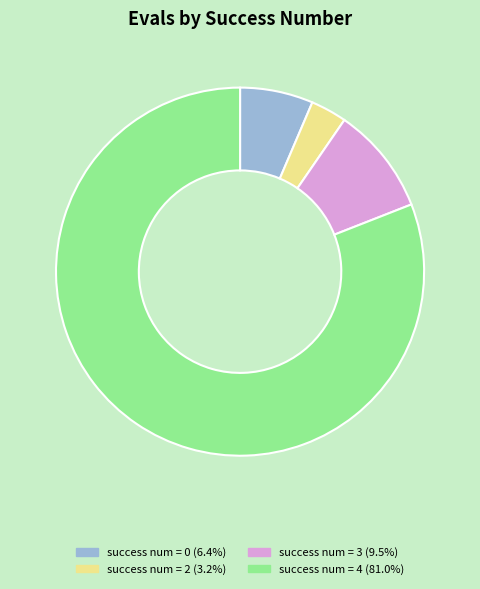

Is there any slice that represents more than half of the pie?

Yes